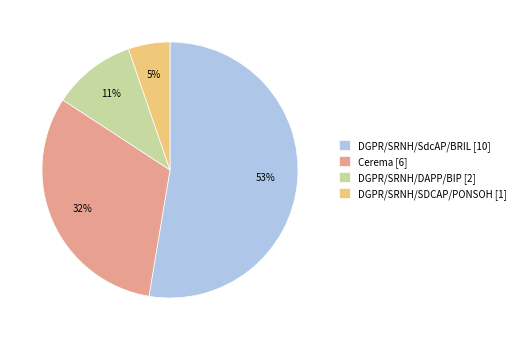

To the nearest percent, what is the difference between the Cerema and DGPR/SRNH/DAPP/BIP slice percentages?

21%